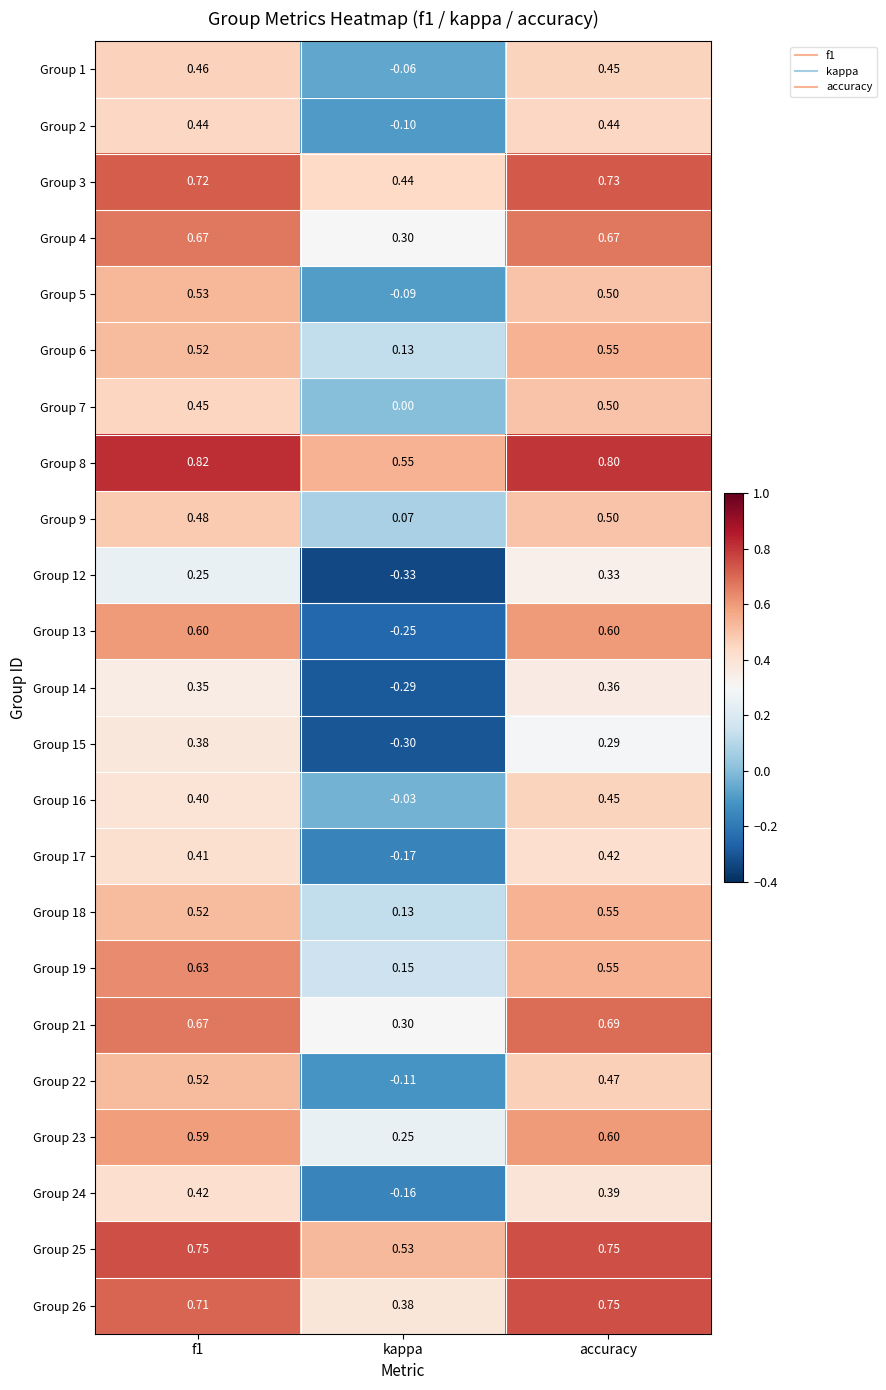

How many data points in Group 2 are less than 0?

1